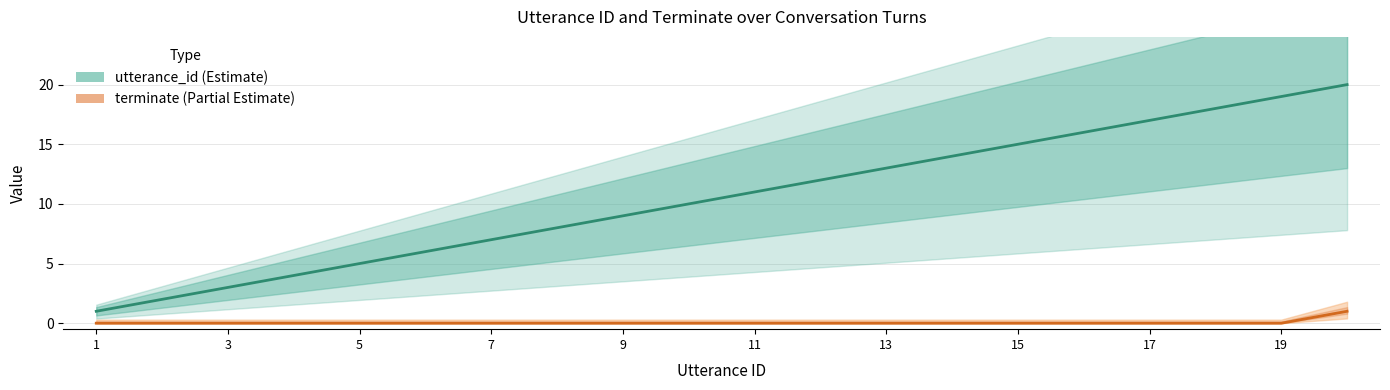

How many series are shown in this chart?

2